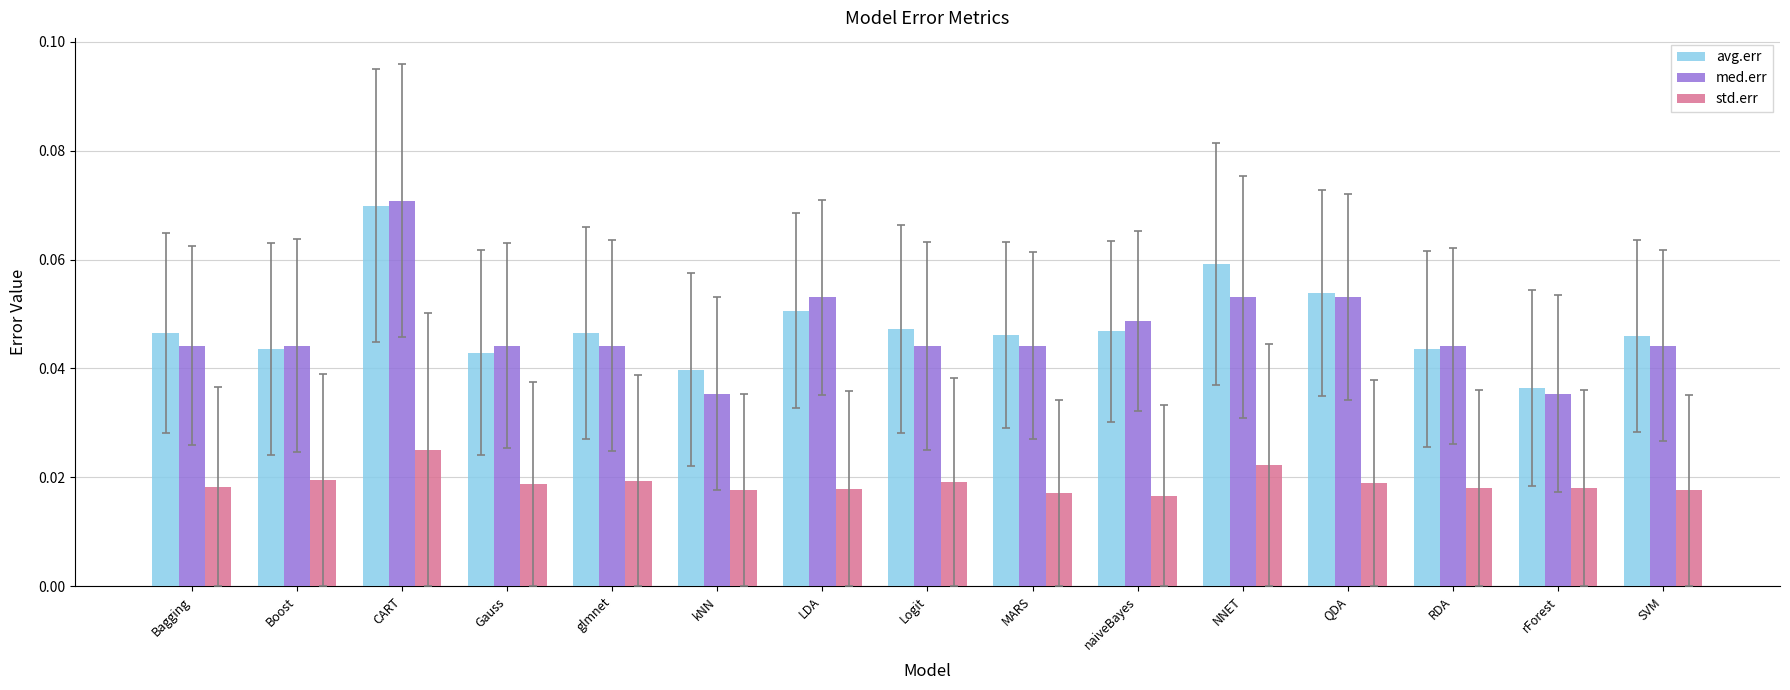

How many med.err values are between 0 and 1?

15